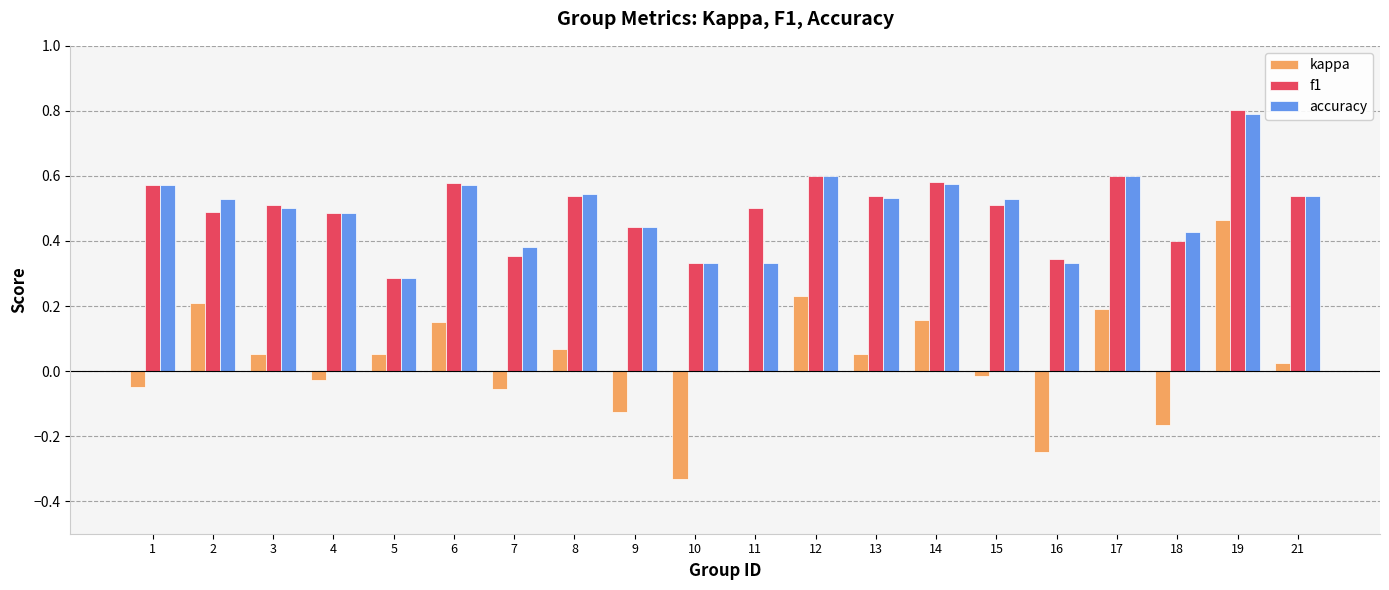

Between 4 and 18, which series saw the biggest shift?

kappa